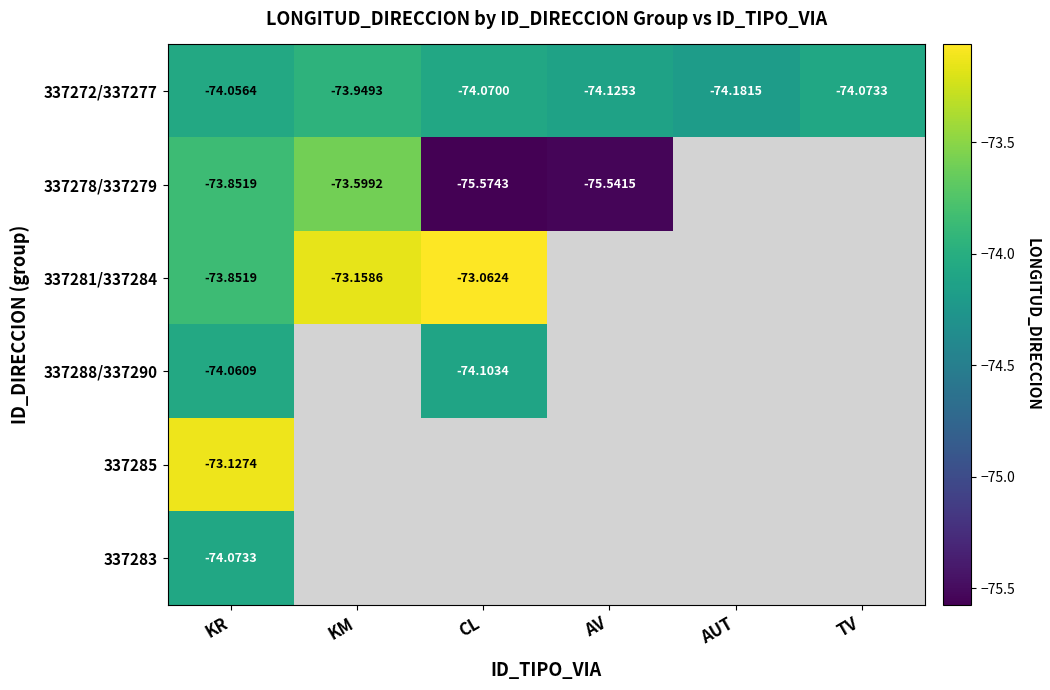

Which category has the lowest value across all series?

CL